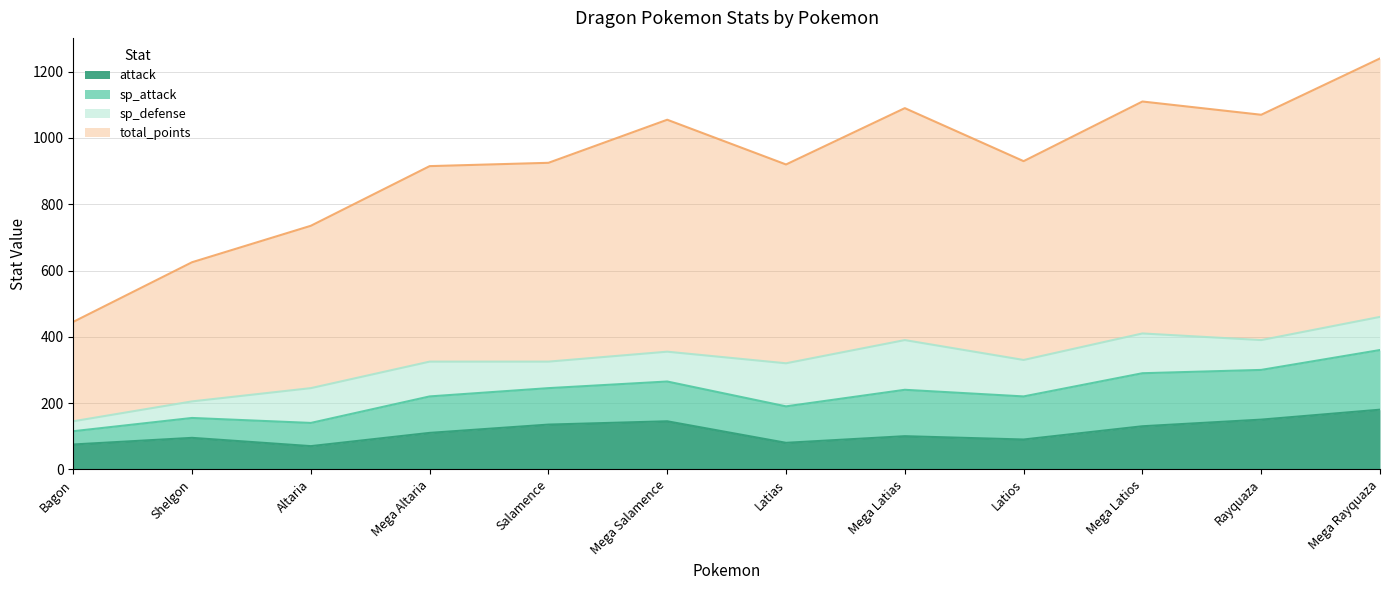

True or false: total_points and attack intersect in this chart.

False